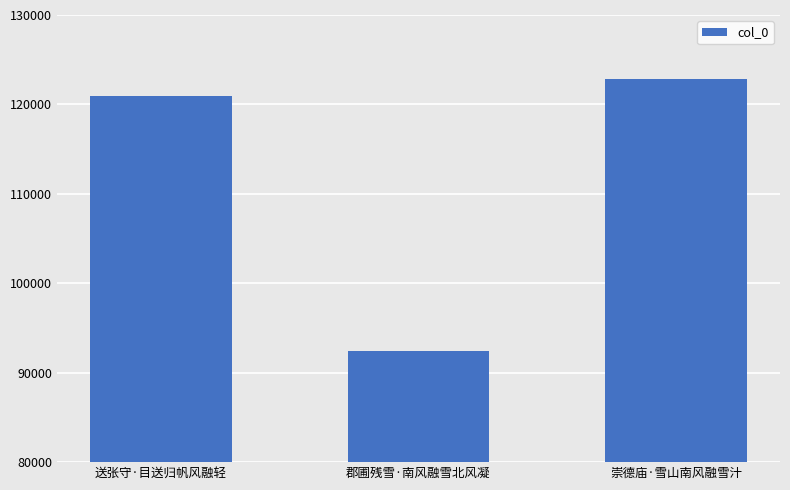

At which label is the value closest to 107646?

送张守·目送归帆风融轻